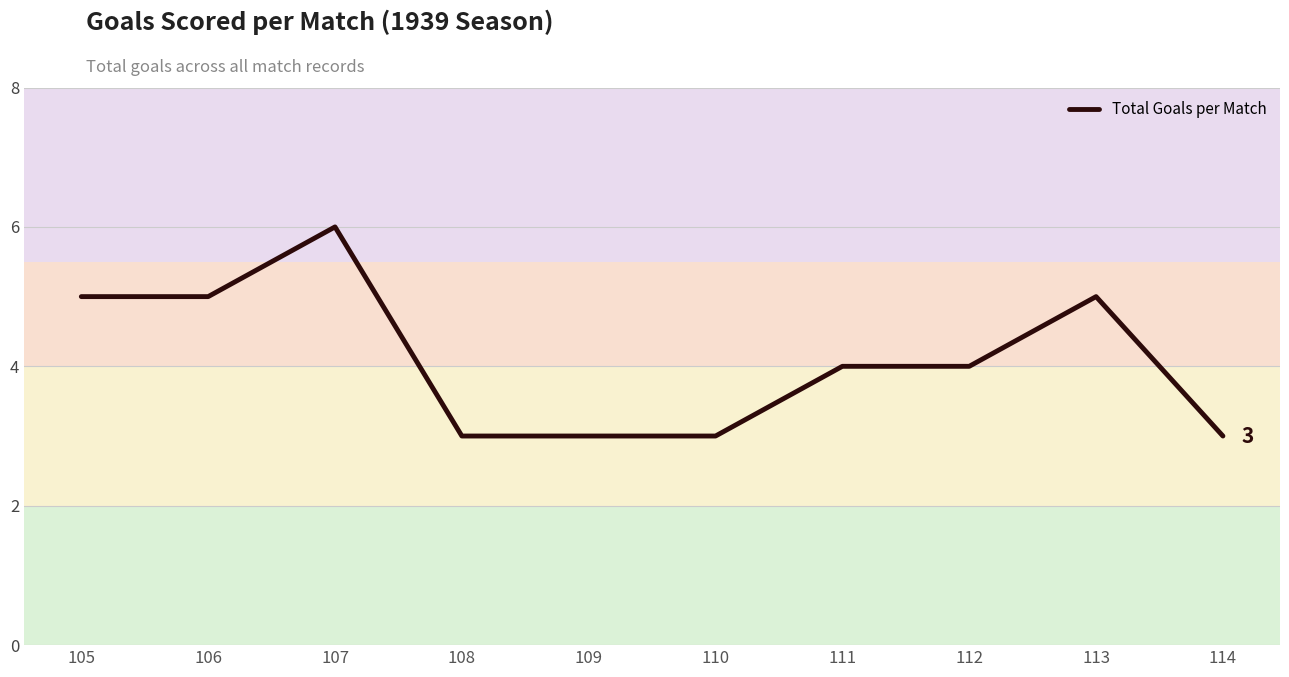

The chart shows a value of 3 at 110. True or false?

True